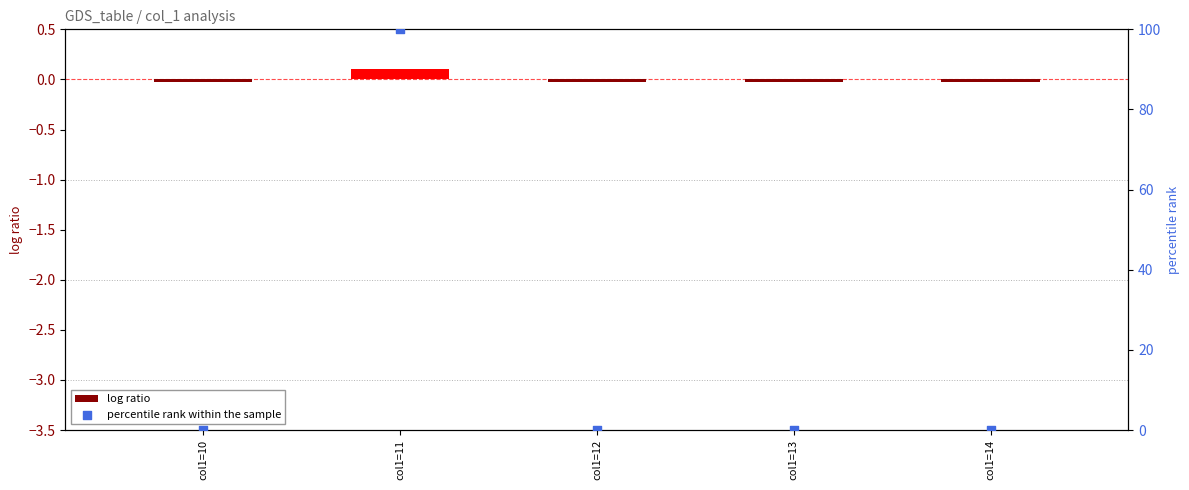

Which series has the largest total across all categories?

percentile rank within the sample